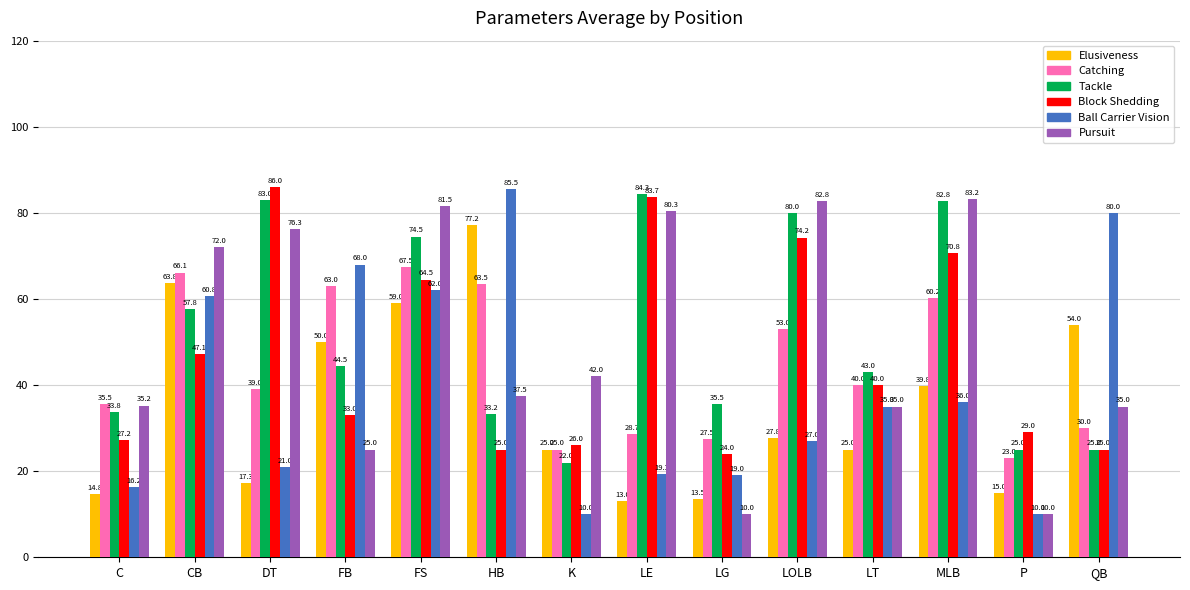

What is the difference between the maximum and minimum values in the Ball Carrier Vision series?

75.5